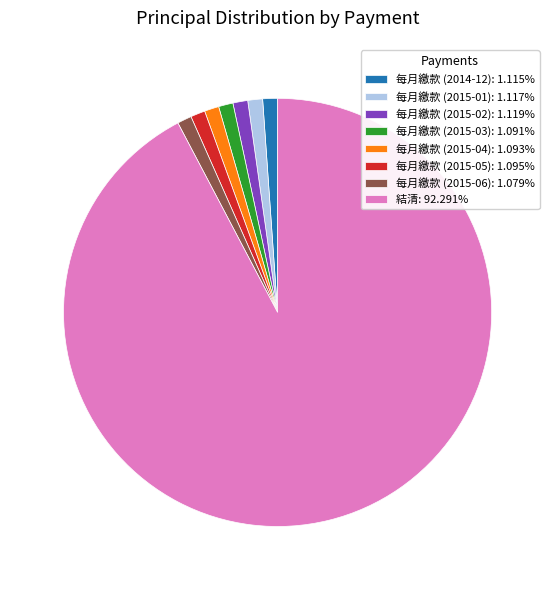

Is it true that 每月繳款 (2015-06) is 1% of the pie?

True